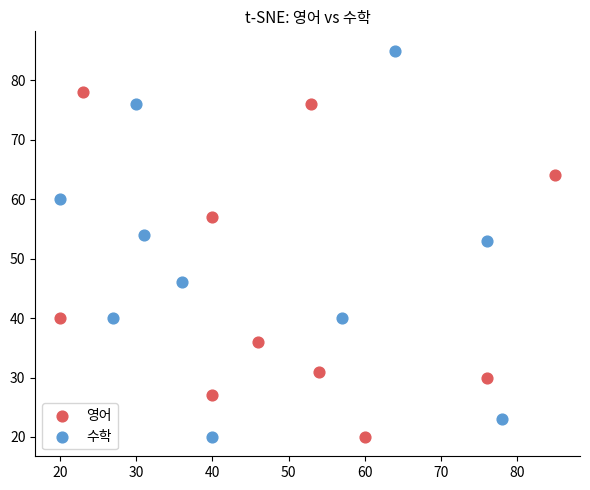

Which series reaches the maximum Y coordinate?

수학